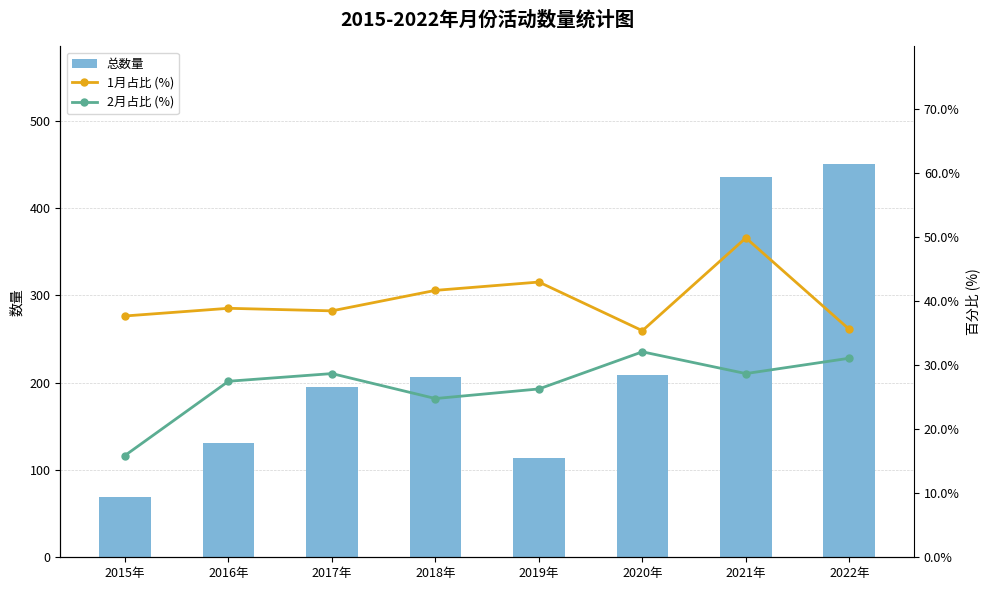

Between 2020年 and 2022年, which is larger?

2022年